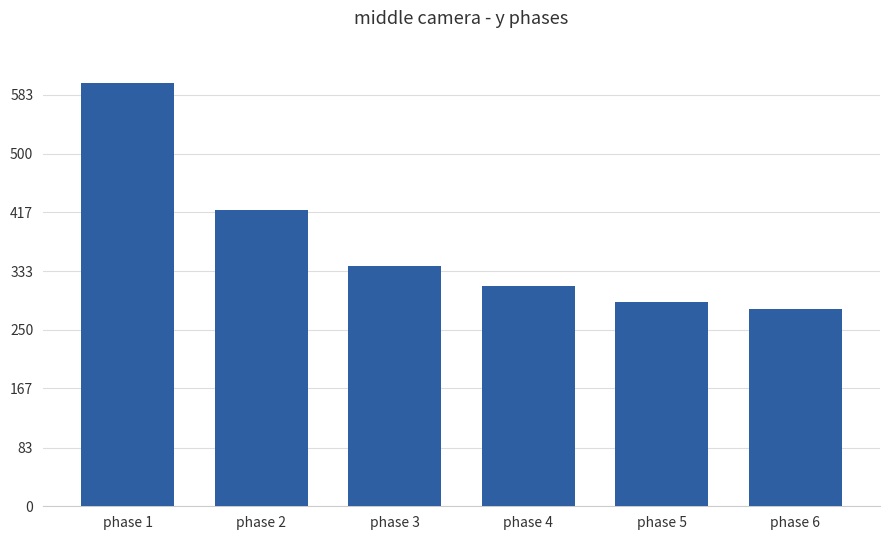

What is the average value?

374